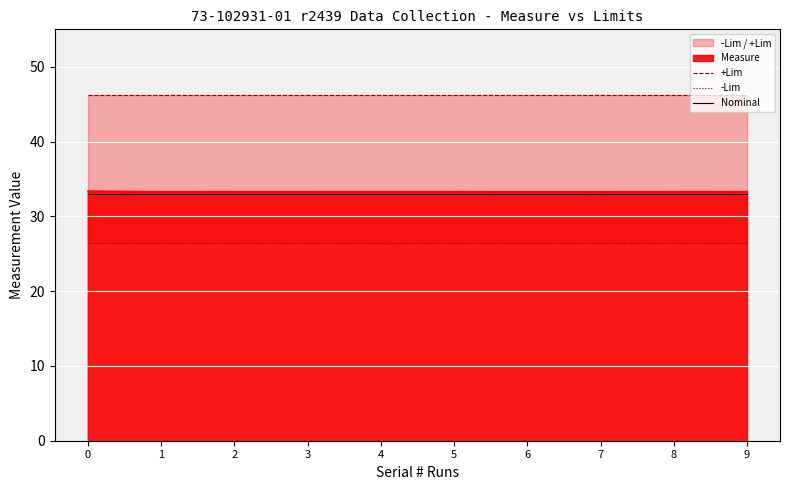

What is the value of the -Lim point at the 3rd from the left?

26.4